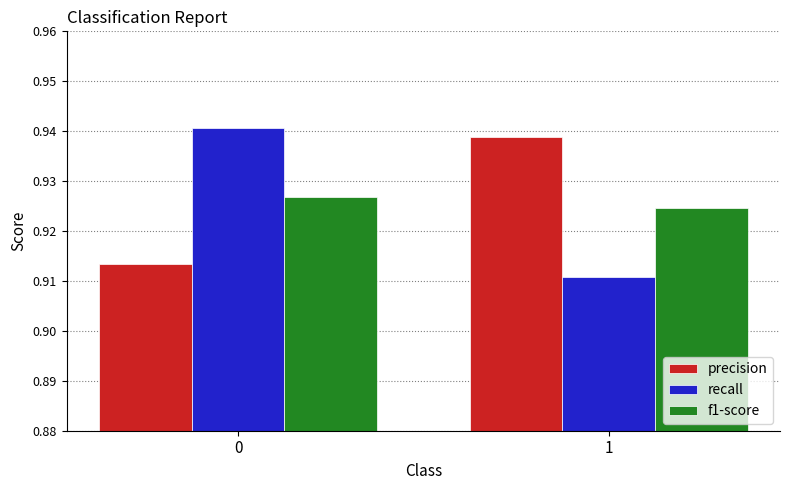

What is the sum of all precision values?

1.9